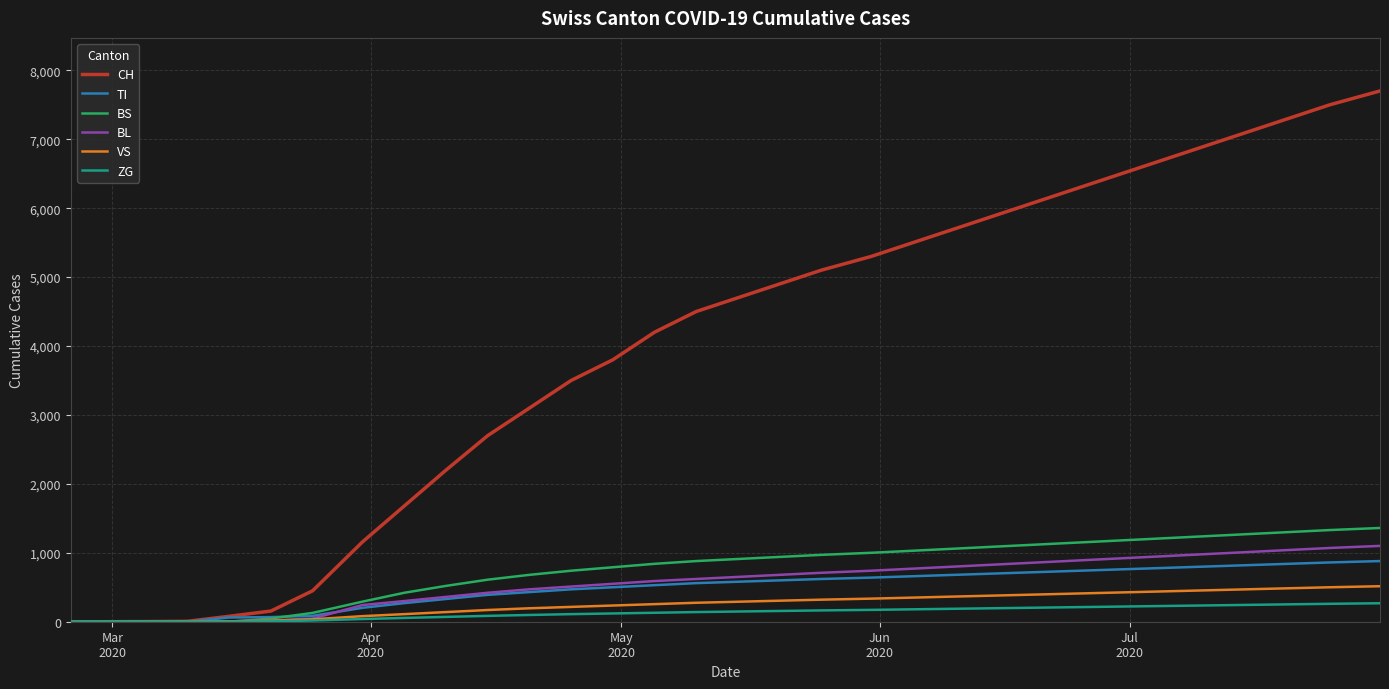

What is the greatest value displayed?

7700